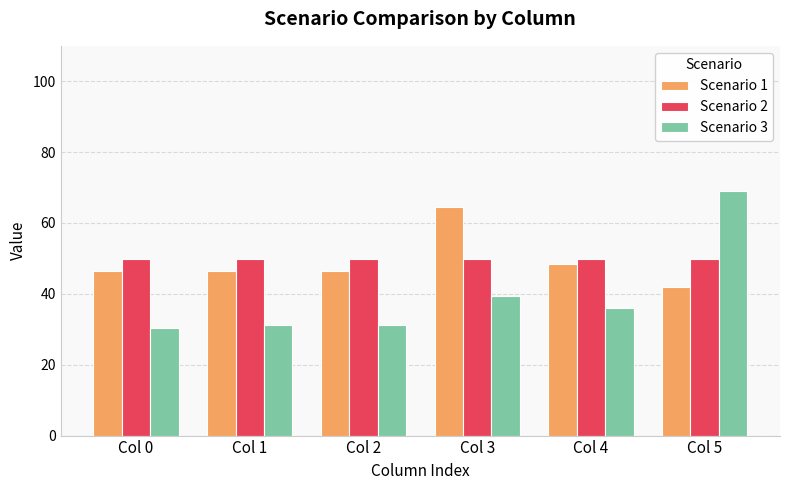

Where does the Scenario 3 series first go above 36?

Col 3